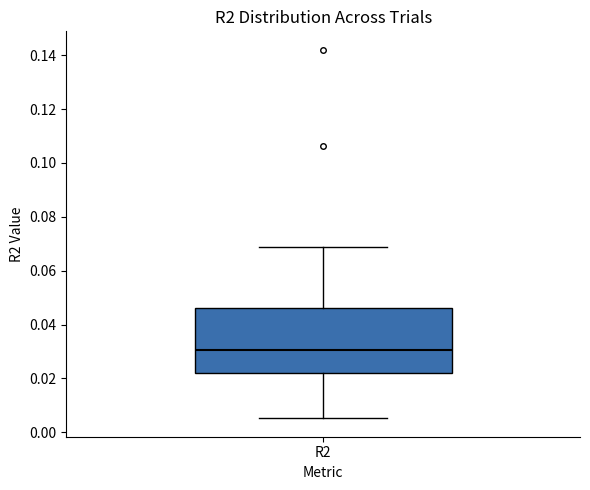

Read this box plot against the y-axis: the position of the median line, the range covered by the box, and the ends of both whiskers. The values are not printed on the chart, so give them approximately, as read against the axis.

median 0.030, box 0.022 to 0.046, whiskers 0.006 to 0.068